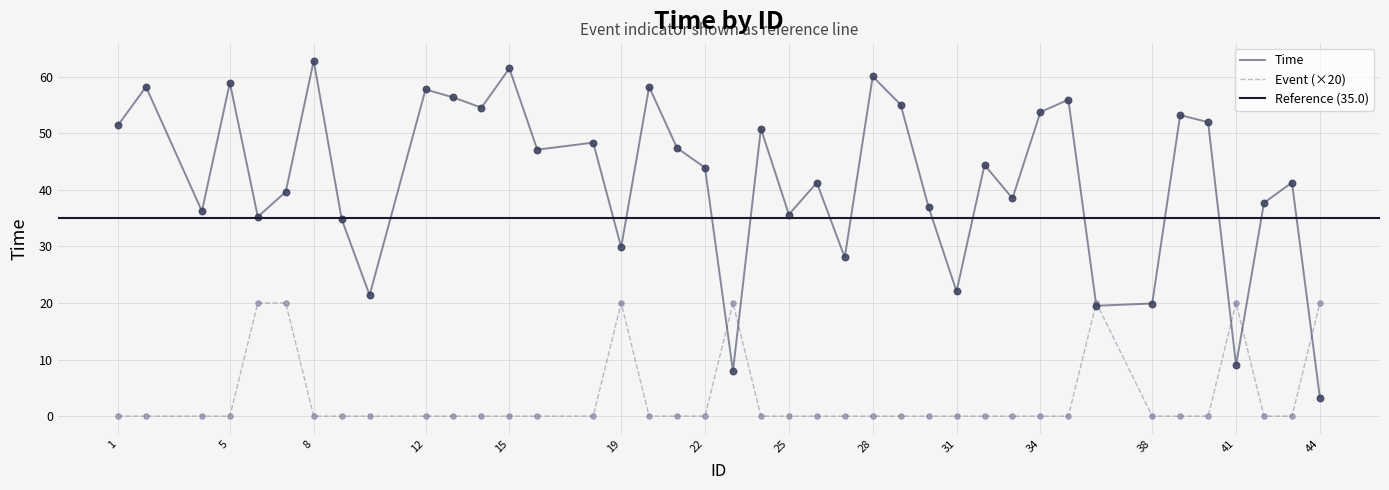

Which series has the largest Y range (max minus min)?

Time